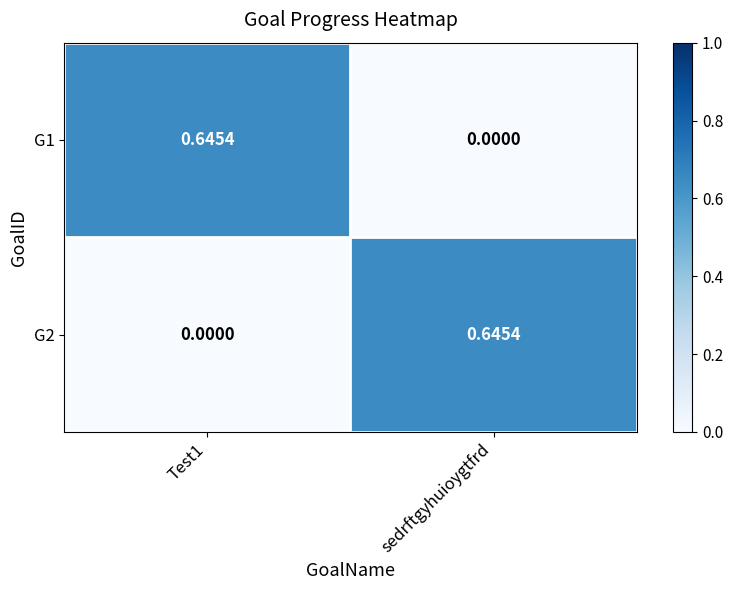

Is the value of G1 at sedrftgyhuioygtfrd greater than the value of G2 at sedrftgyhuioygtfrd?

No